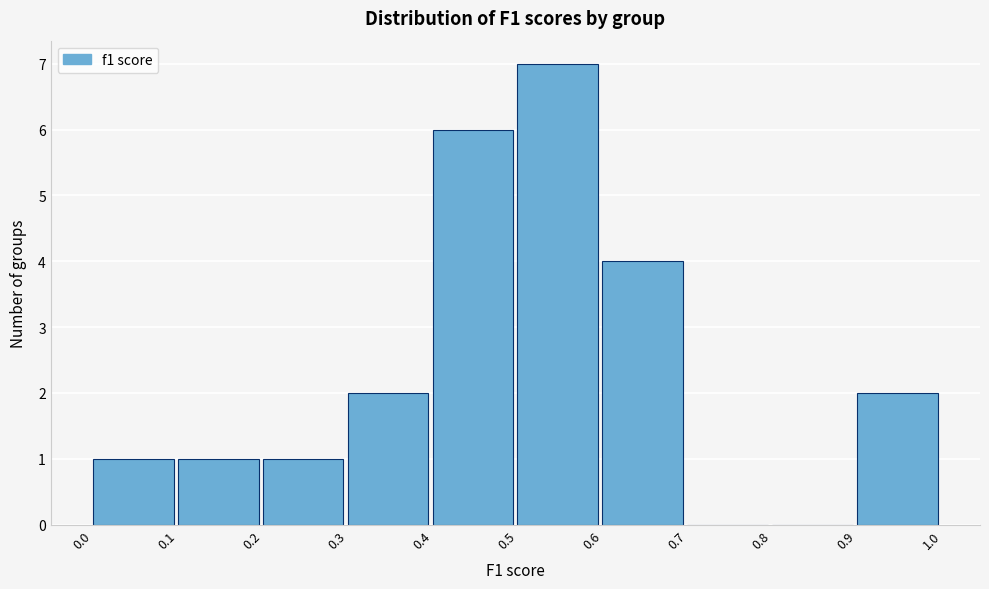

Reading left to right, list every bar in this chart as the range it spans on the x-axis followed by its height. The values are not printed on the chart, so give them approximately, as read against the axis.

0.0 to 0.1: 1
0.1 to 0.2: 1
0.2 to 0.3: 1
0.3 to 0.4: 2
0.4 to 0.5: 6
0.5 to 0.6: 7
0.6 to 0.7: 4
0.7 to 0.8: 0
0.8 to 0.9: 0
0.9 to 1.0: 2